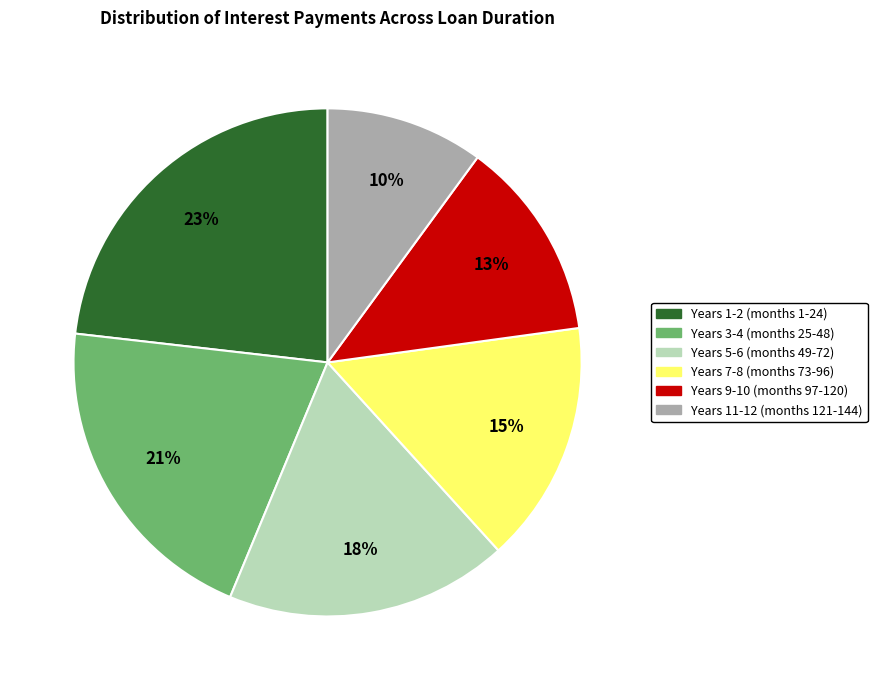

To the nearest percent, what is the difference between the largest and smallest slice percentages?

13%